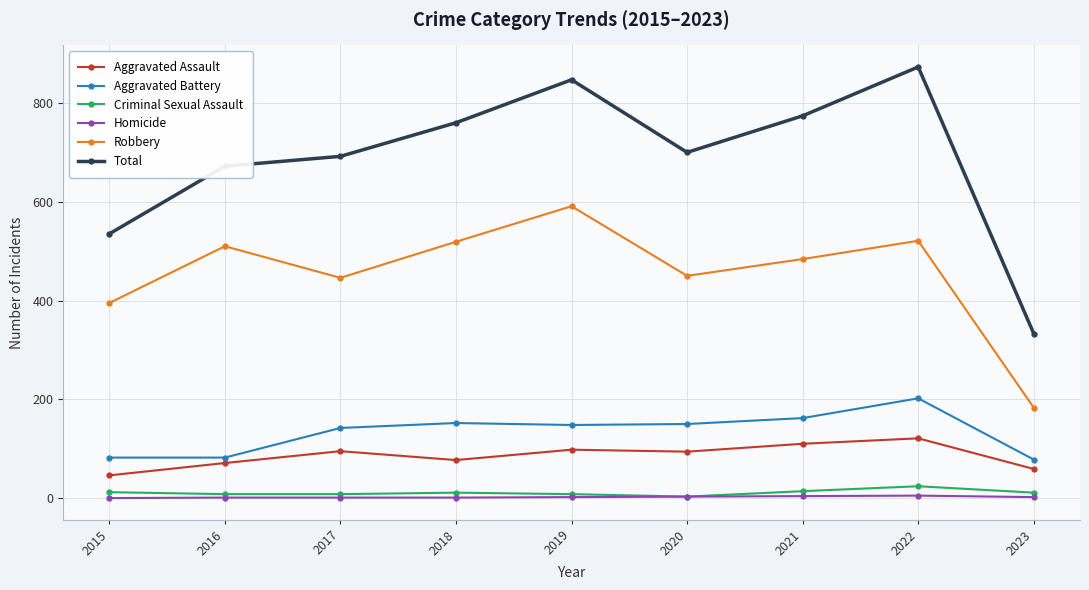

True or false: Robbery has a value of 519 at 2018.

True